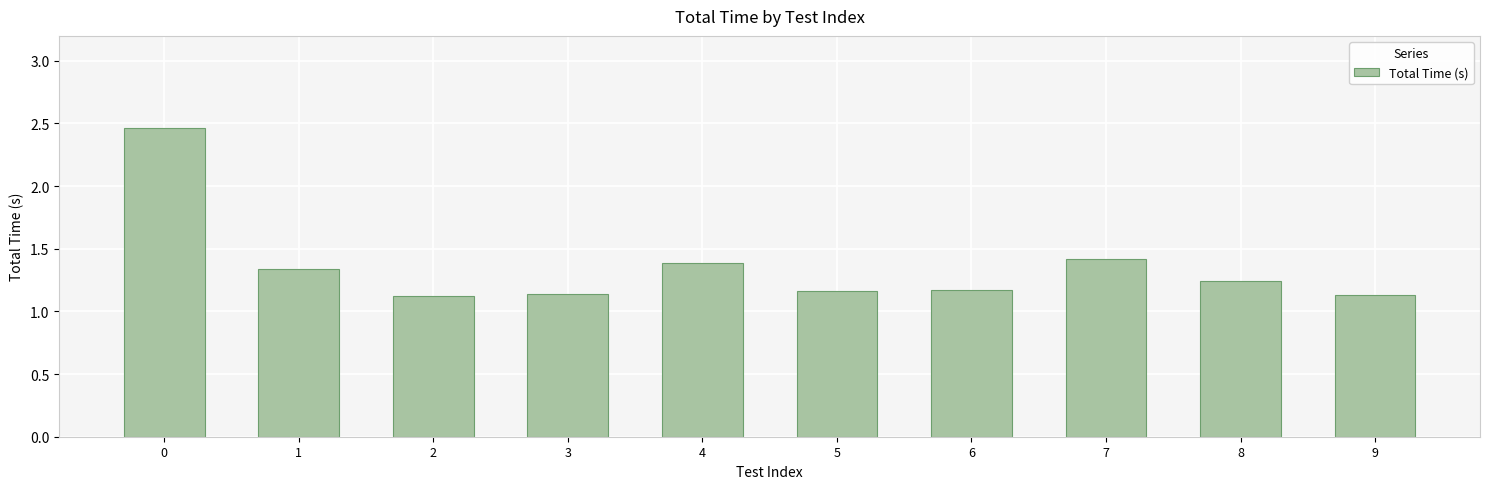

The value at 9 is 1.8. True or false?

False